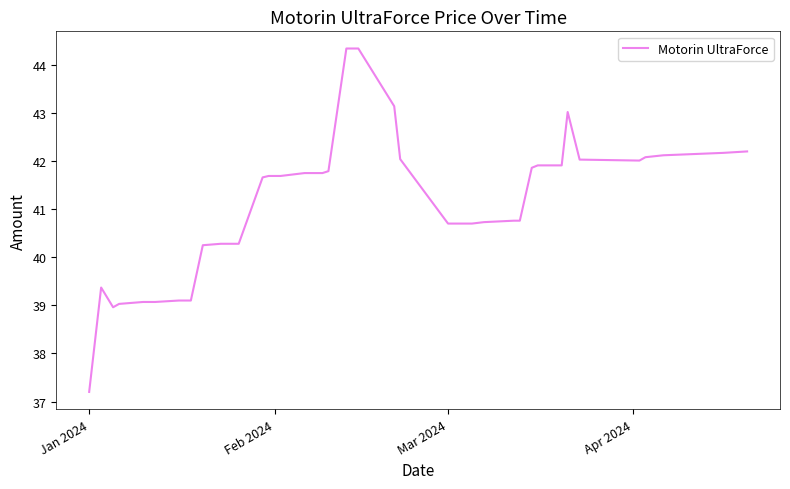

What is the difference between the maximum and minimum values?

7.1